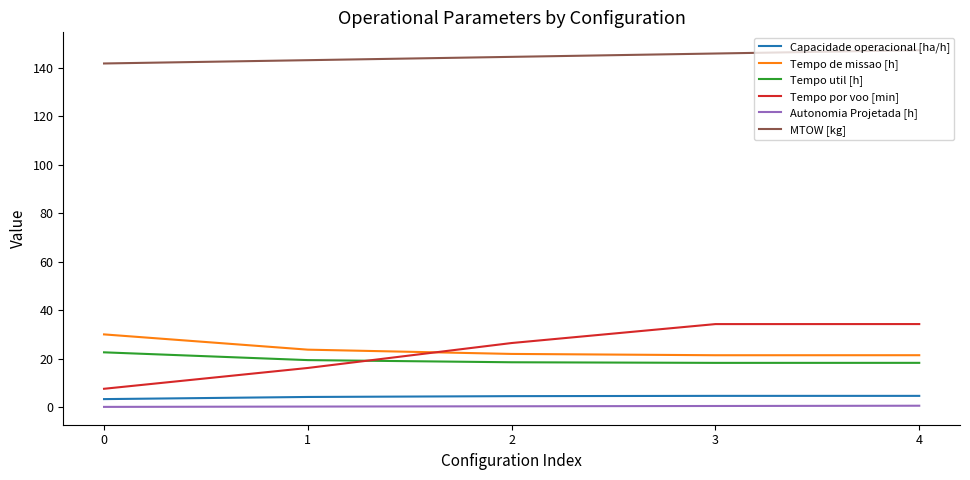

True or false: Tempo de missao [h] and Autonomia Projetada [h] cross at least once.

False